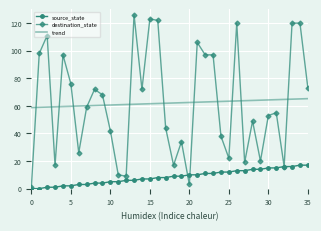

Which series has the widest spread of values?

destination_state